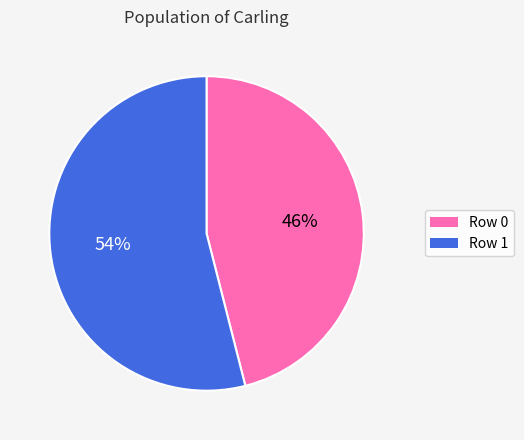

The Row 0 slice represents 46% of the pie. True or false?

True